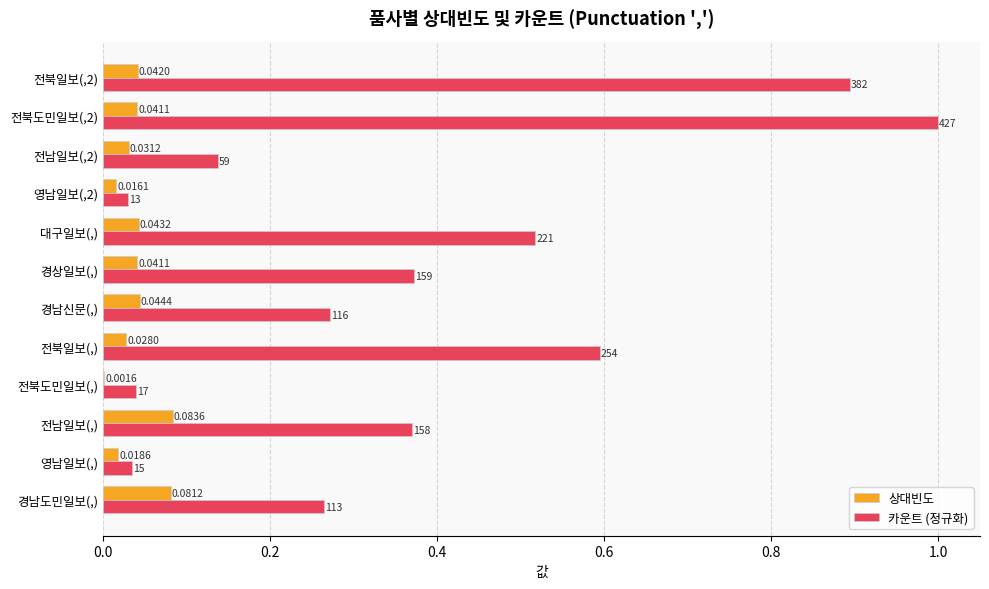

Which series has the largest total across all categories?

카운트 (정규화)